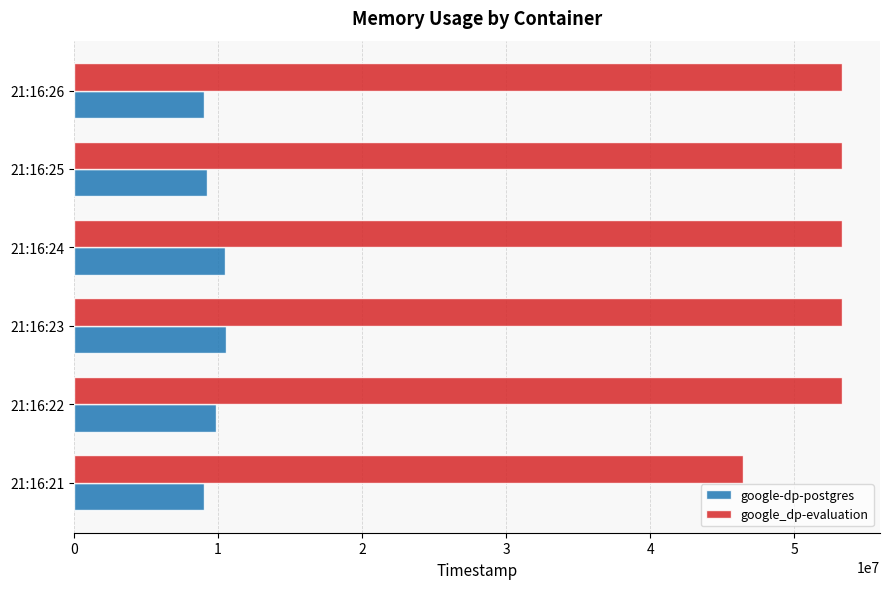

Which series has the widest spread of values?

google_dp-evaluation